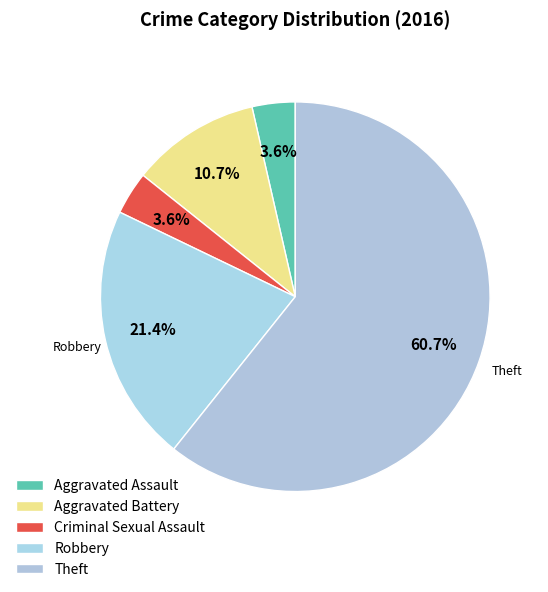

To the nearest percent, what is the average slice percentage?

20%